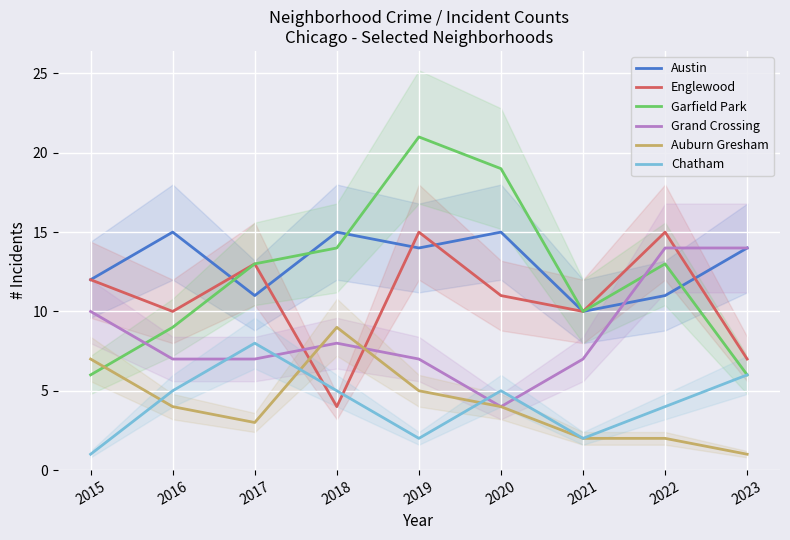

At which category does the chart reach its minimum across all series?

2023